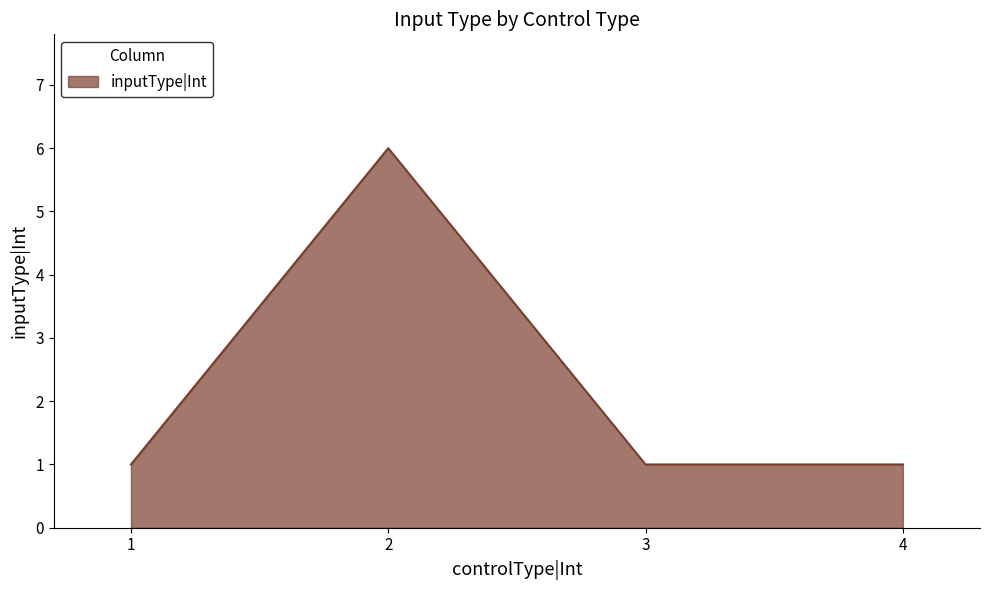

What is the difference between the maximum and minimum values?

5